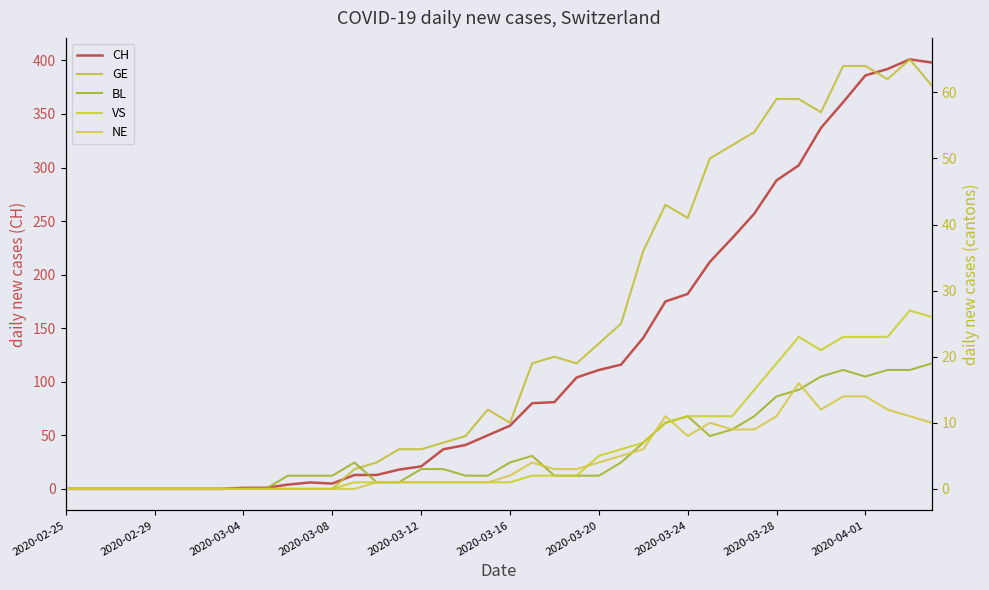

True or false: NE and GE intersect in this chart.

False